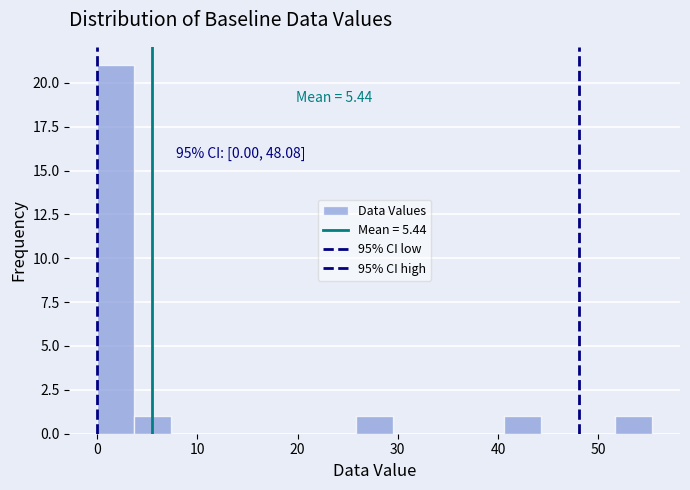

Read against the x-axis, roughly where is the centre of the tallest bar?

2